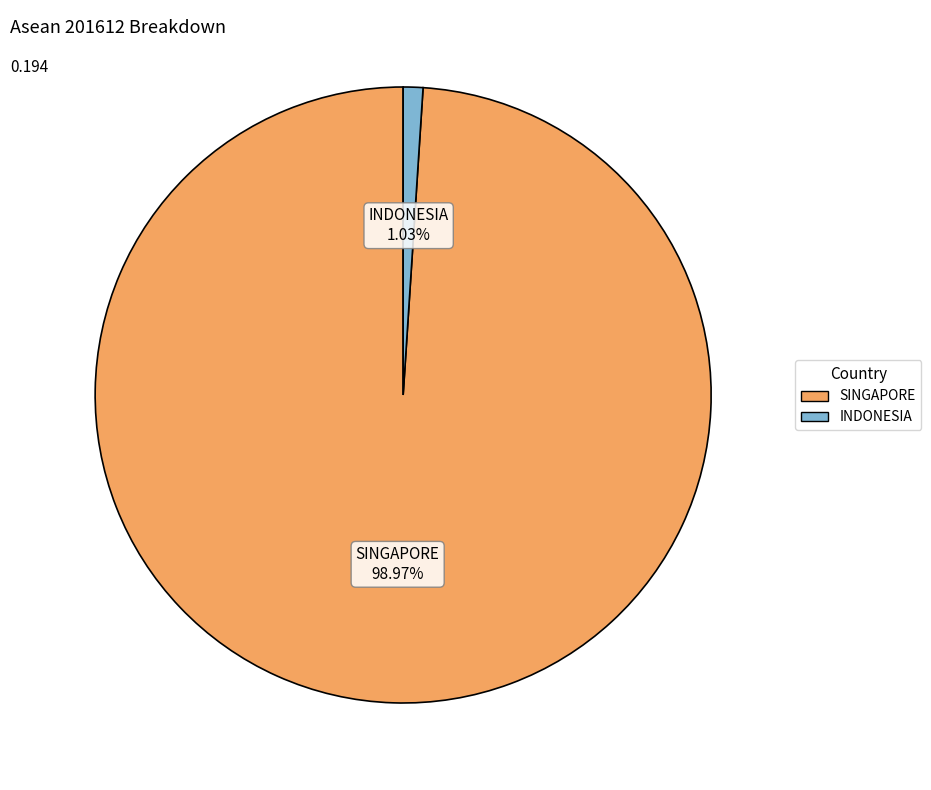

Which category has the biggest portion of the pie?

SINGAPORE